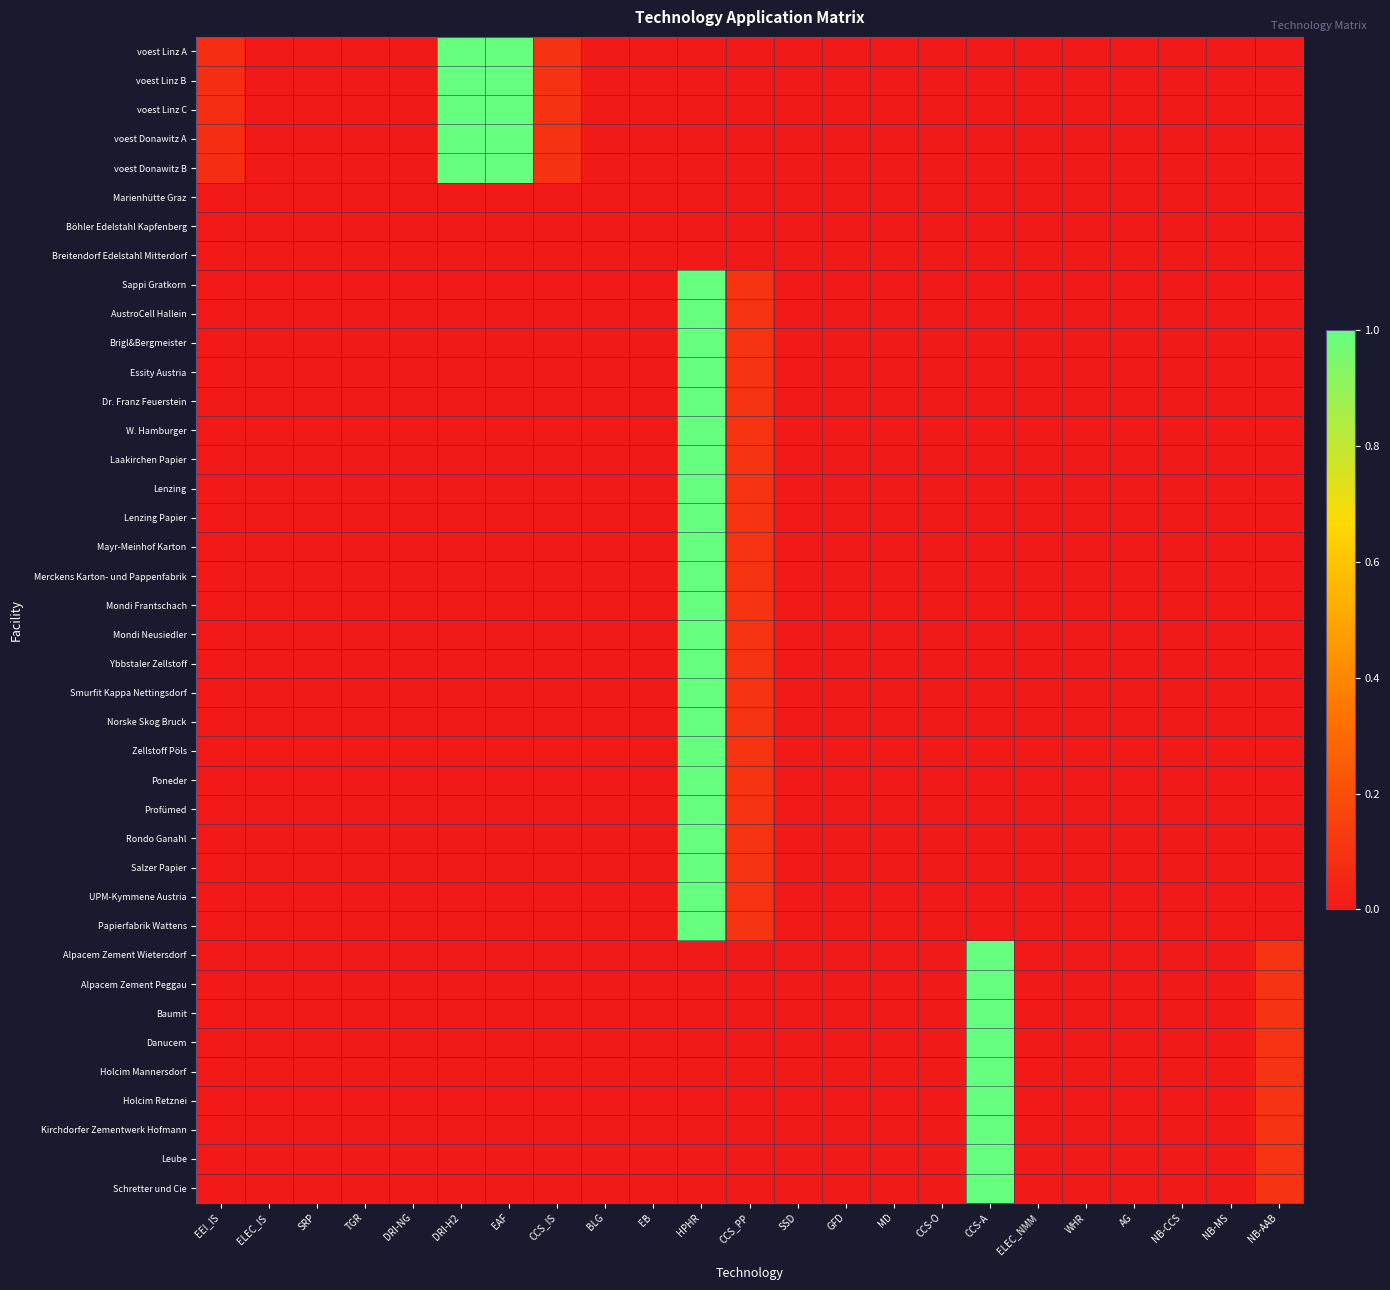

Which series has the largest range (max minus min)?

voest Linz A